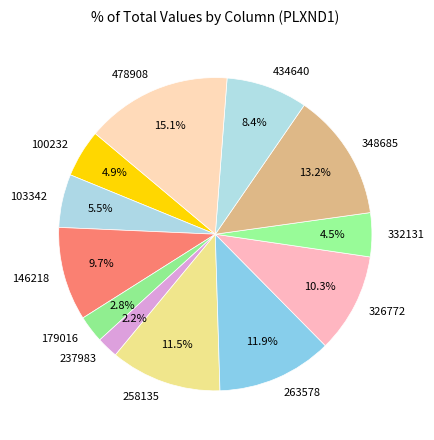

To the nearest percent, what is the combined percentage of 179016 and 332131?

7%